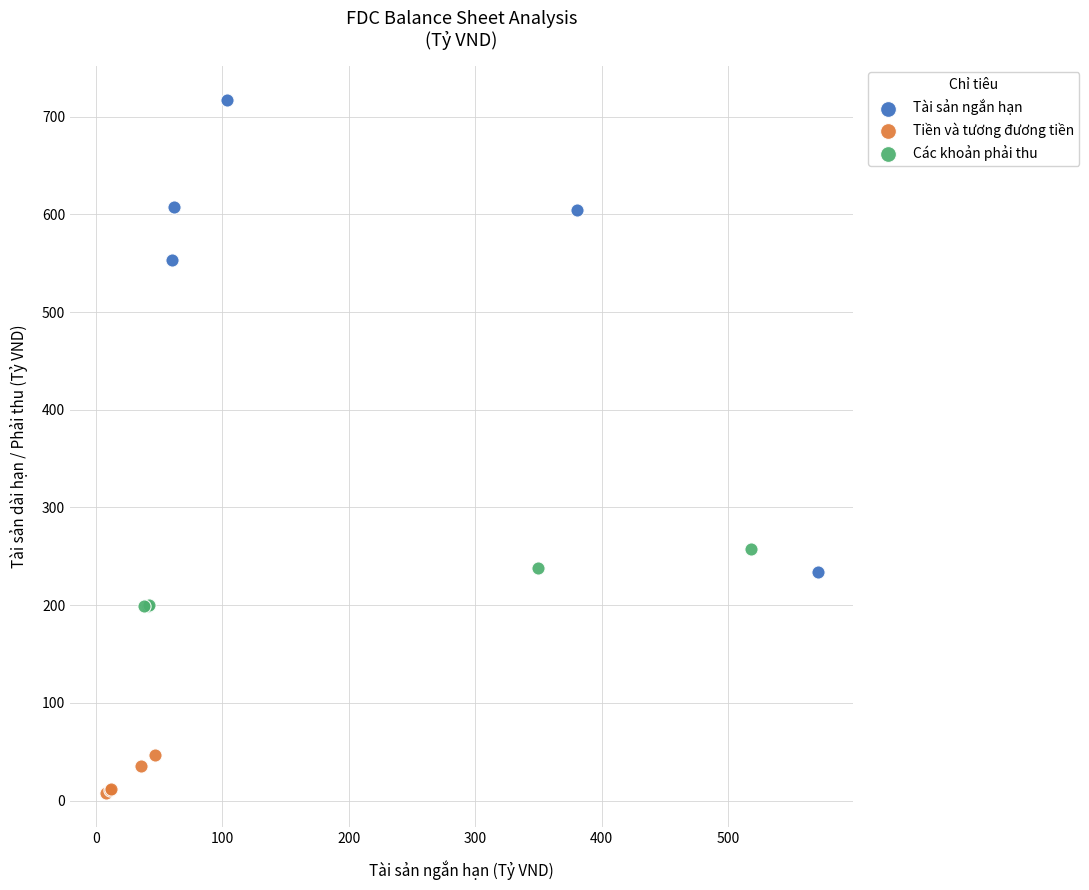

Which series reaches the minimum Y coordinate?

Tiền và tương đương tiền